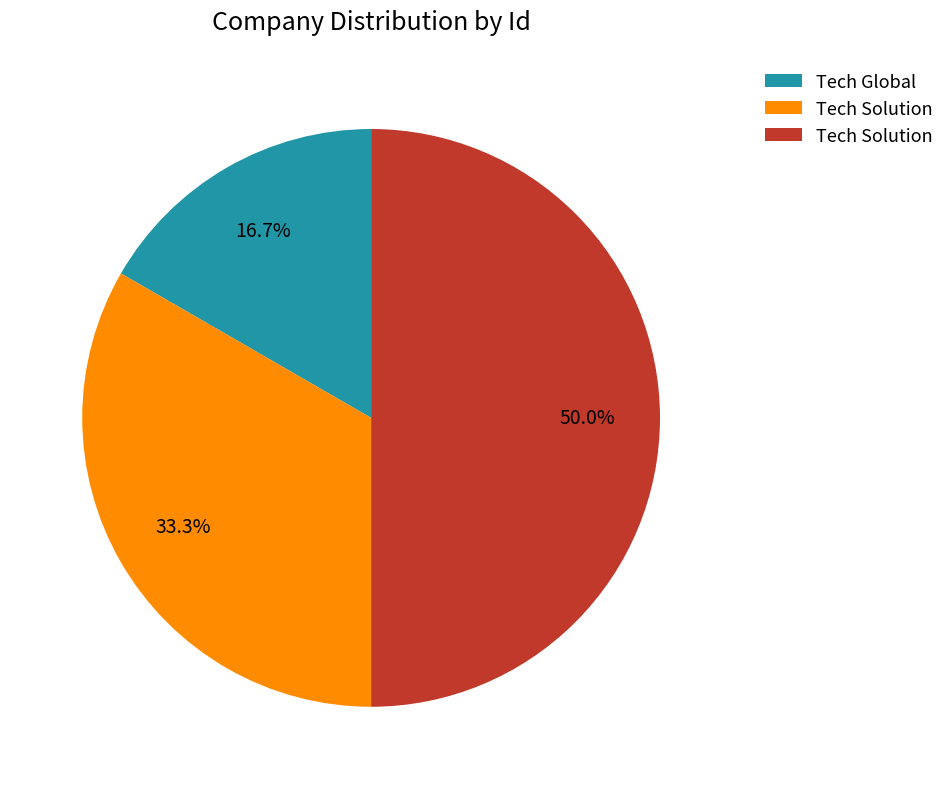

Is there any slice that represents more than half of the pie?

No